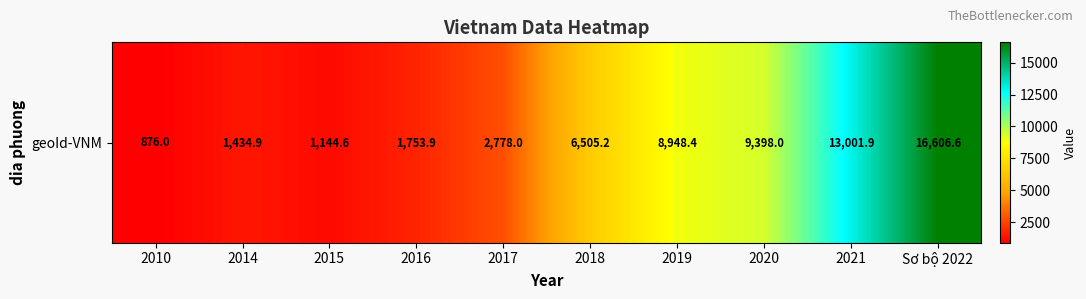

At which label does the data first exceed 6505?

2018